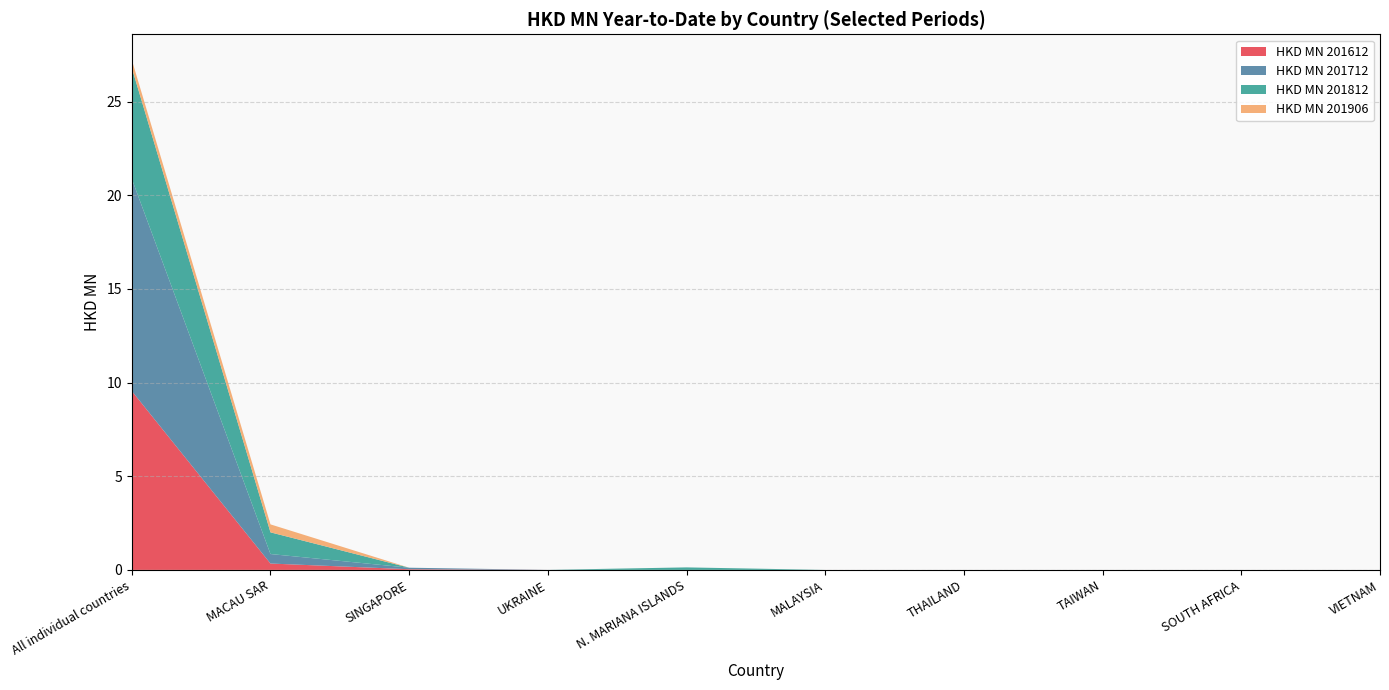

Reading left to right, transcribe all the data shown in this chart.

HKD MN 201612: 9.5	0.3	0.0	0.0	0.0	0.0	0.0	0.0	0.0	0.0
HKD MN 201712: 11.3	0.5	0.1	0.0	0.0	0.0	0.0	0.0	0.0	0.0
HKD MN 201812: 5.9	1.2	0.0	0.0	0.1	0.0	0.0	0.0	0.0	0.0
HKD MN 201906: 0.4	0.4	0.0	0.0	0.0	0.0	0.0	0.0	0.0	0.0